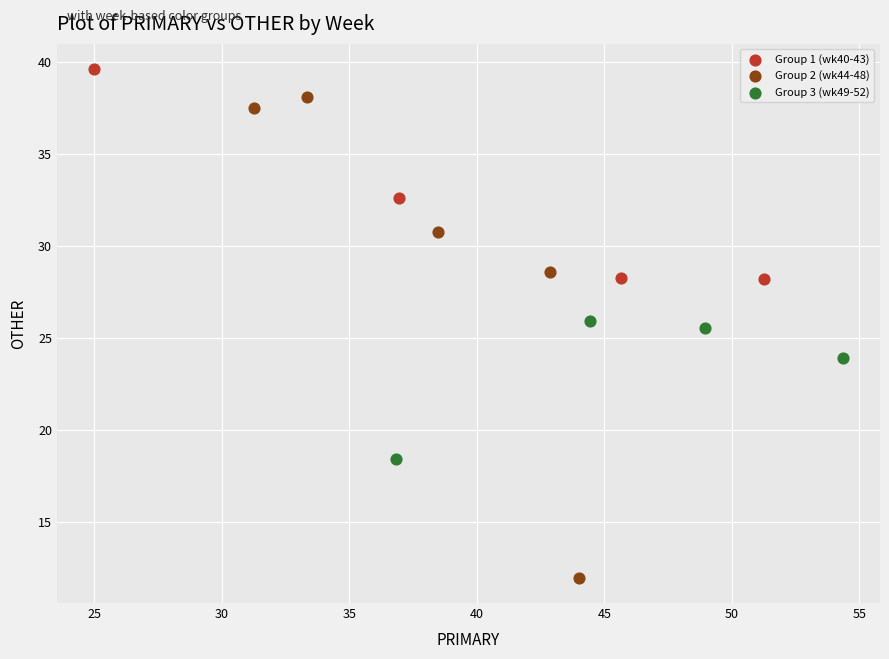

Which series reaches the minimum Y coordinate?

Group 2 (wk44-48)